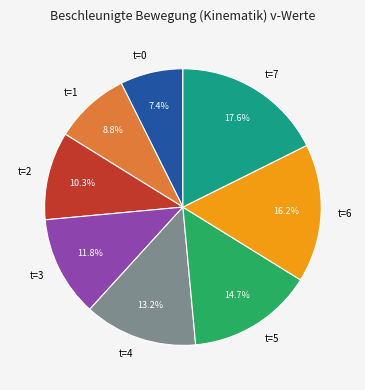

Approximately how many times larger is the value at t=7 compared to t=0?

2.4